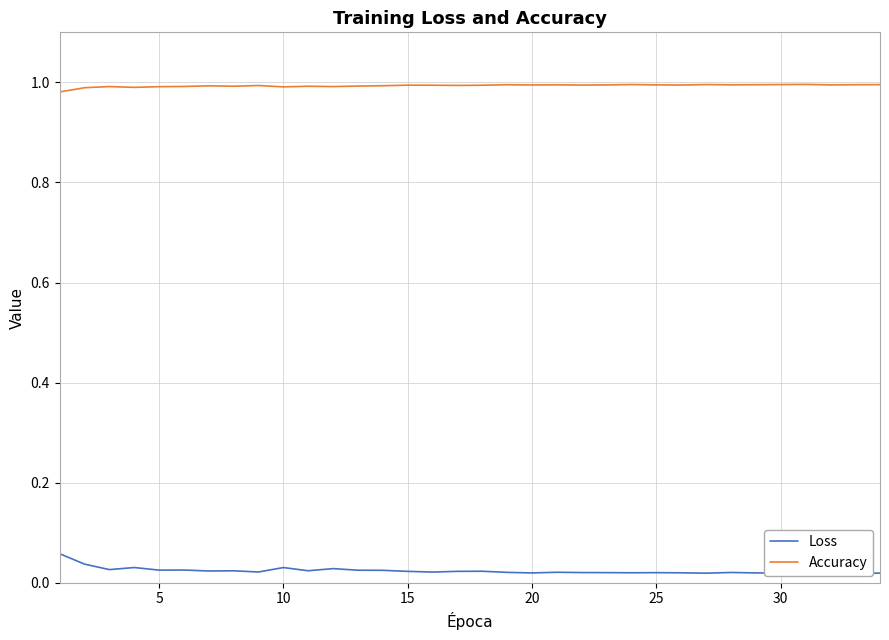

True or false: Loss has more than 2 points higher than both neighbors.

True